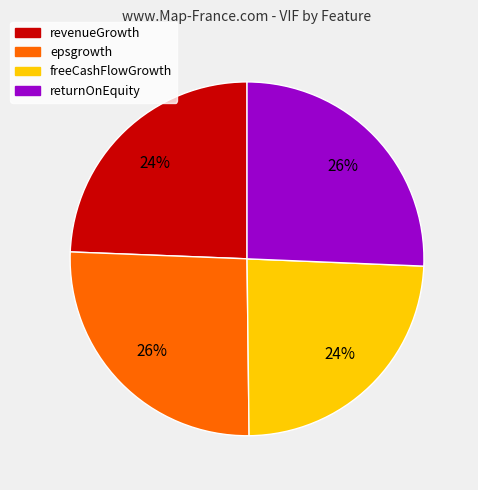

Do revenueGrowth and freeCashFlowGrowth together represent more than half of the pie?

No